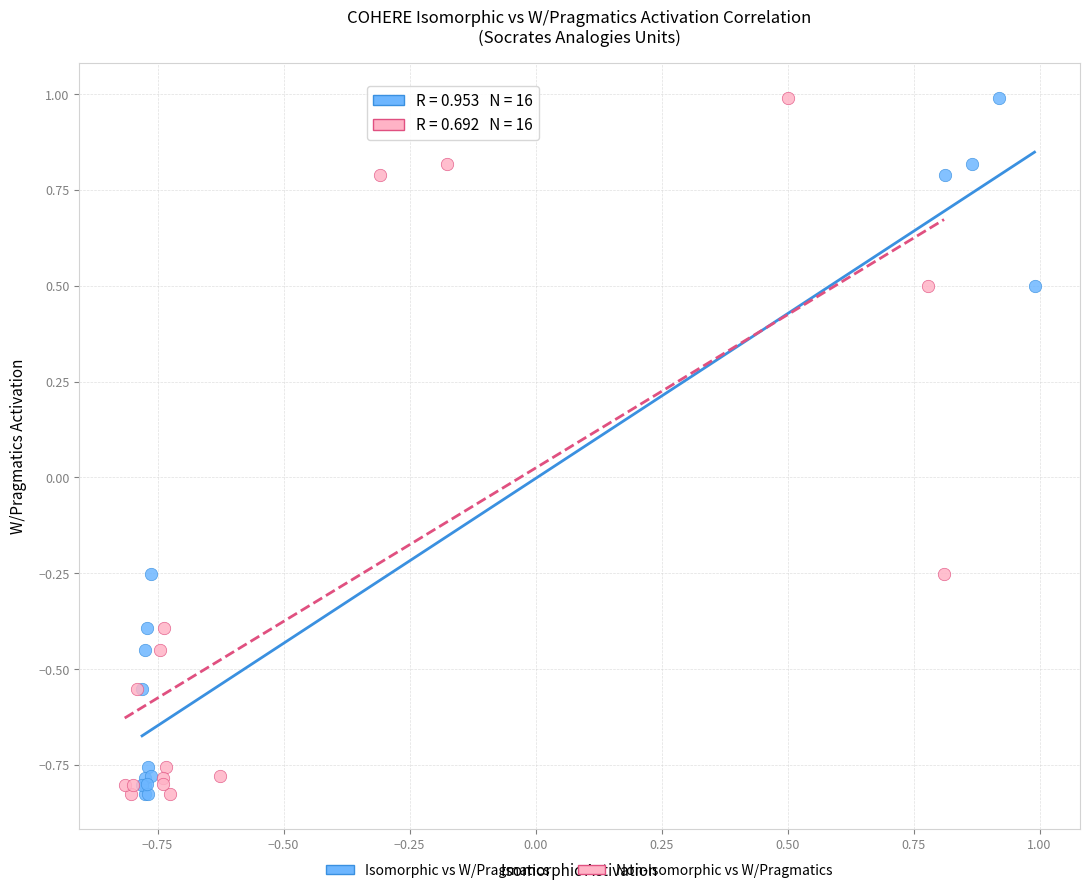

What are all the series names shown in the legend?

Isomorphic vs W/Pragmatics, Non-Isomorphic vs W/Pragmatics